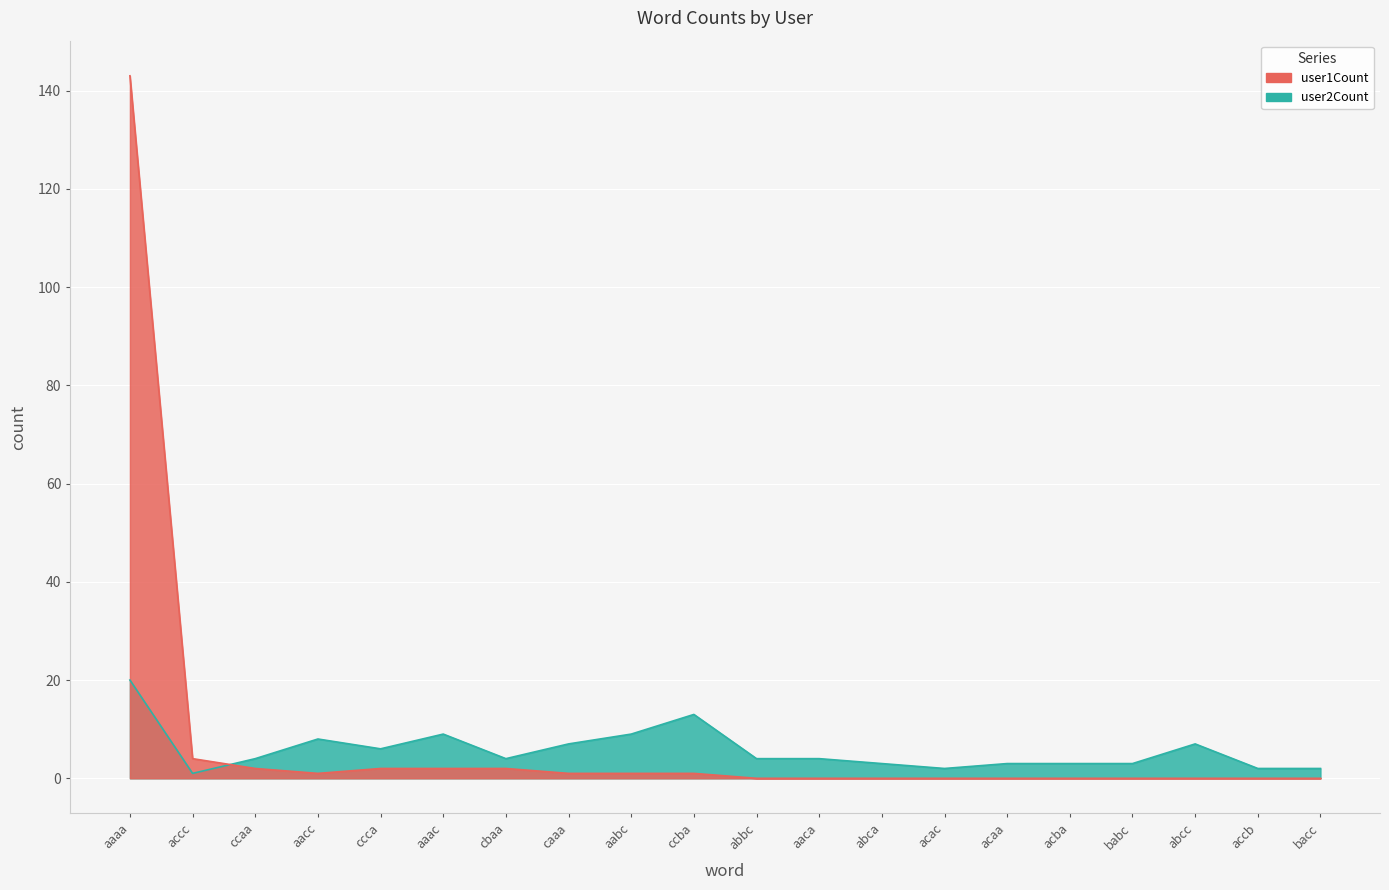

Is the value of user2Count at babc greater than the value of user1Count at abca?

Yes